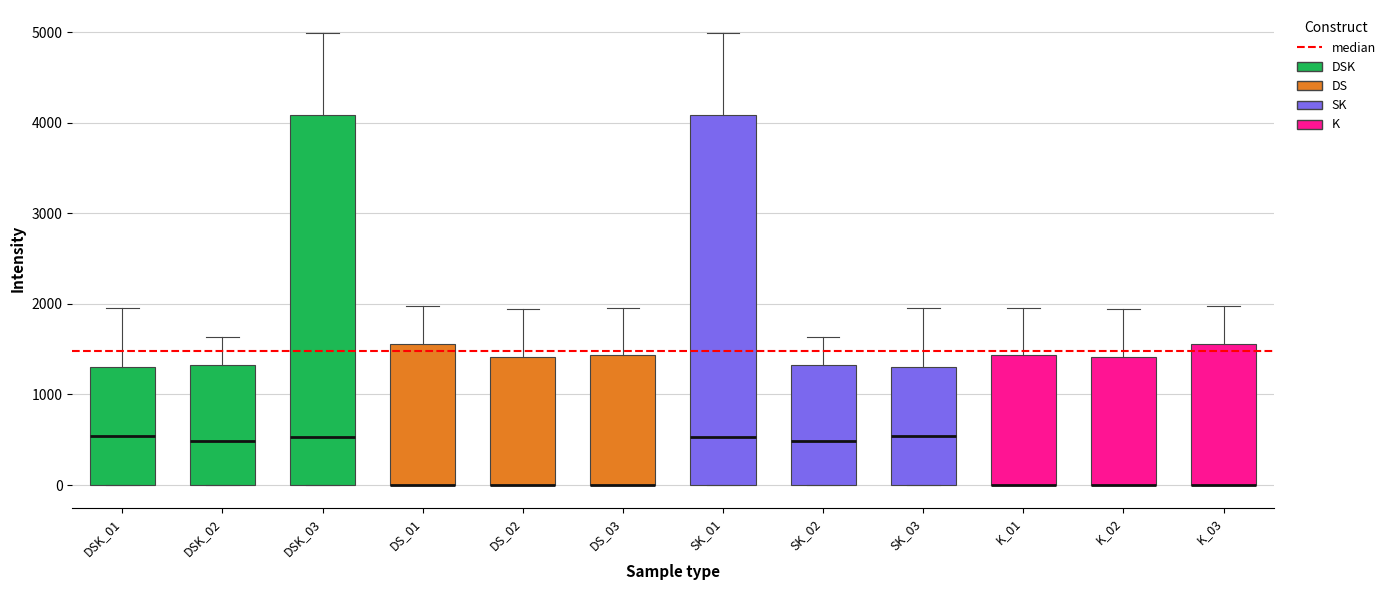

Reading left to right, transcribe this box plot: for each box, give where its median line is, the range the box spans, and where its two whiskers end, as read against the y-axis. The values are not printed on the chart, so give them approximately, as read against the axis.

DSK_01: median 500, box 0 to 1300, whiskers 0 to 2000
DSK_02: median 500, box 0 to 1300, whiskers 0 to 1600
DSK_03: median 500, box 0 to 4100, whiskers 0 to 5000
DS_01: median 0 (drawn on the box's lower edge), box 0 to 1600, whiskers 0 to 2000
DS_02: median 0 (drawn on the box's lower edge), box 0 to 1400, whiskers 0 to 1900
DS_03: median 0 (drawn on the box's lower edge), box 0 to 1400, whiskers 0 to 2000
SK_01: median 500, box 0 to 4100, whiskers 0 to 5000
SK_02: median 500, box 0 to 1300, whiskers 0 to 1600
SK_03: median 500, box 0 to 1300, whiskers 0 to 2000
K_01: median 0 (drawn on the box's lower edge), box 0 to 1400, whiskers 0 to 2000
K_02: median 0 (drawn on the box's lower edge), box 0 to 1400, whiskers 0 to 1900
K_03: median 0 (drawn on the box's lower edge), box 0 to 1600, whiskers 0 to 2000